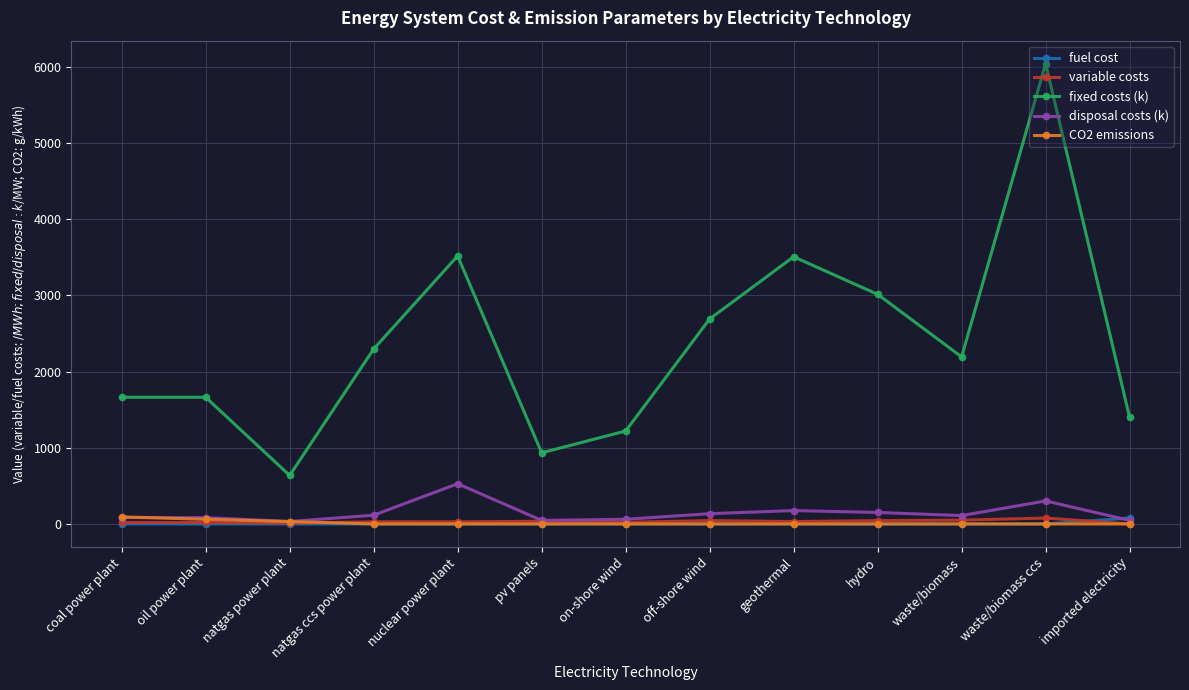

True or false: fuel cost and fixed costs (k) cross at least once.

False